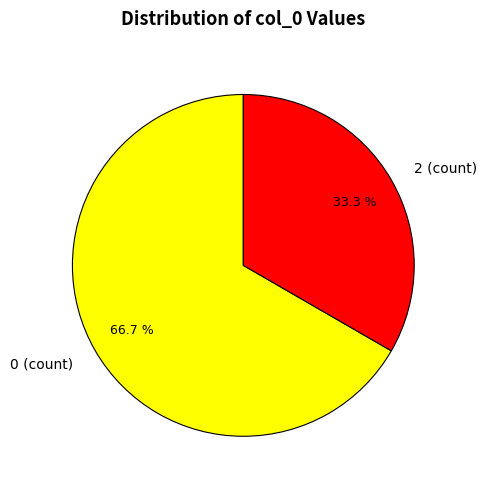

What is the smallest slice in the pie chart?

2 (count)